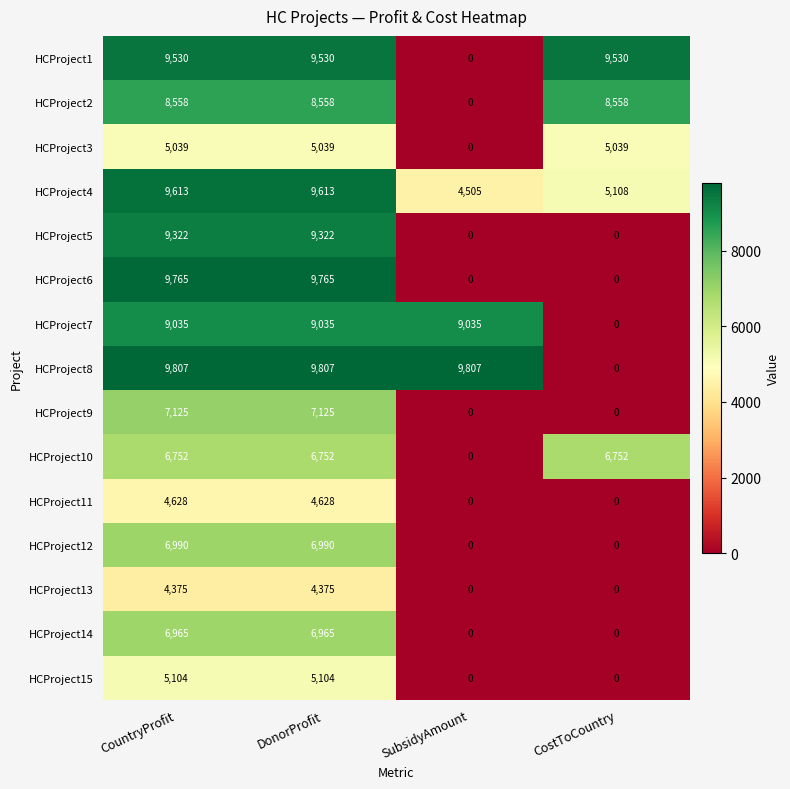

At how many categories does at least one series exceed 7117?

4